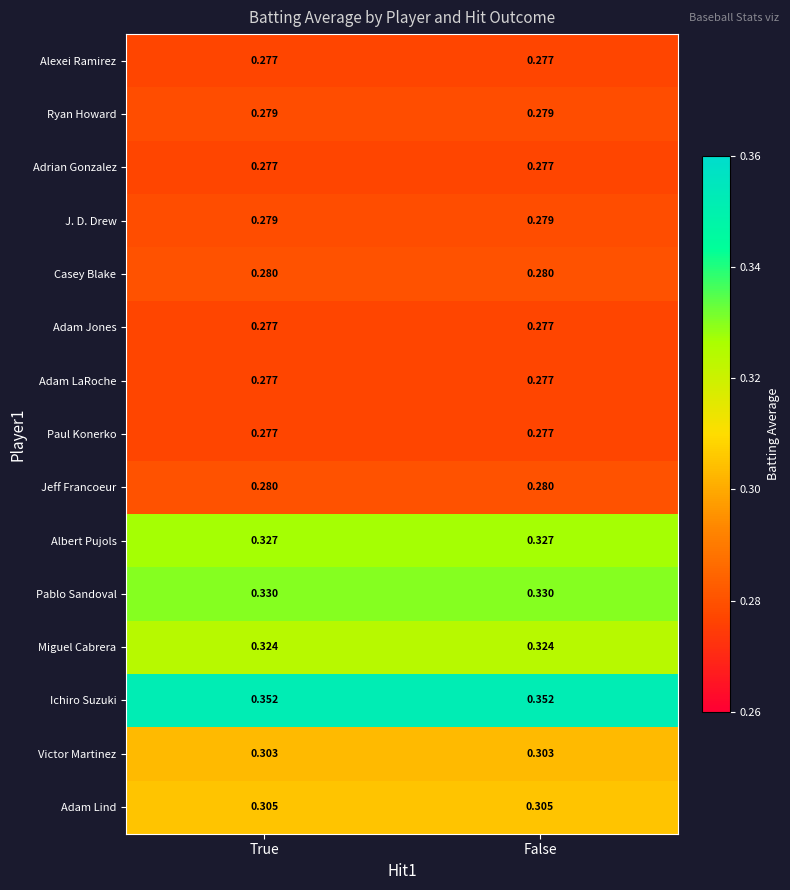

Is the value of Alexei Ramirez at False greater than the value of Albert Pujols at True?

No